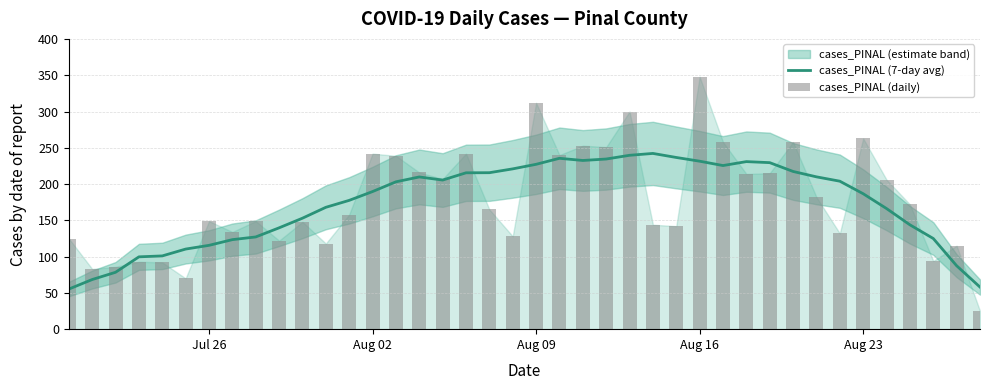

What is the minimum value for cases_PINAL (7-day avg)?

55.3